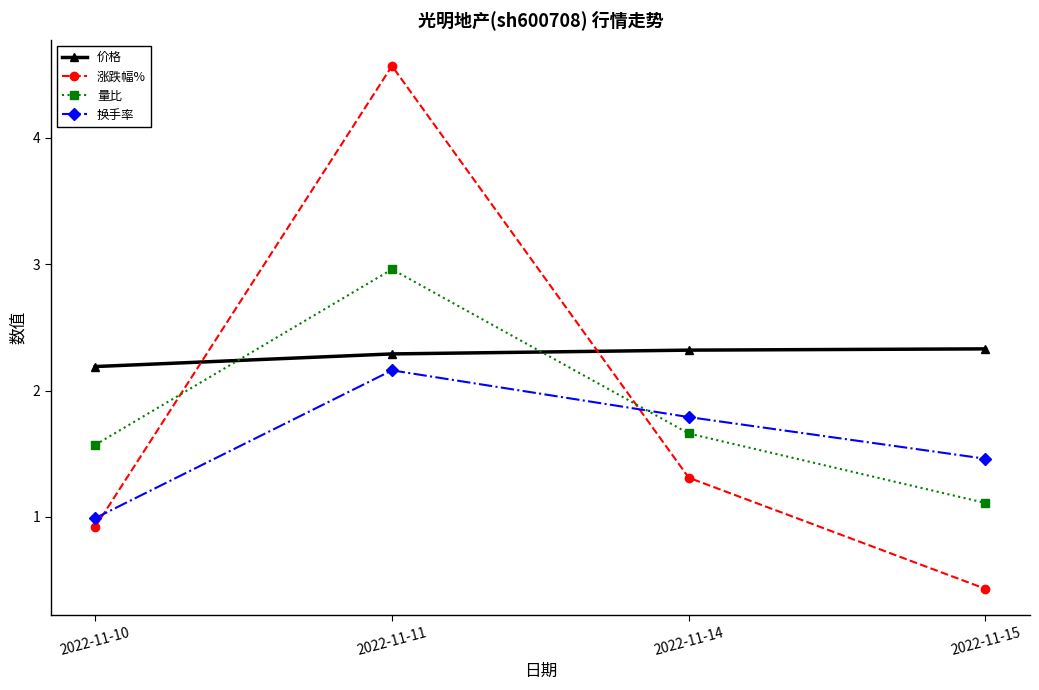

Which series has the largest total across all categories?

价格